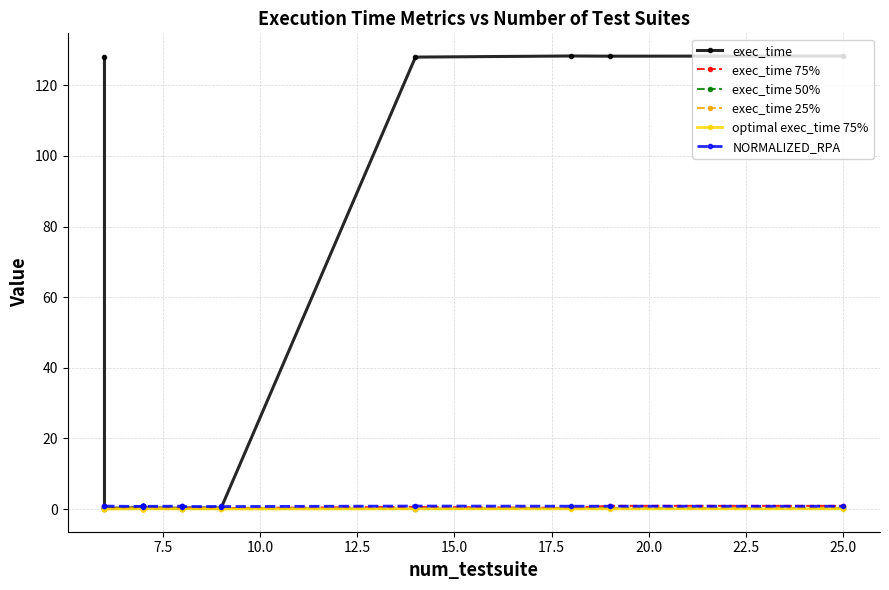

After their last crossing, which series has the higher values: NORMALIZED_RPA or exec_time?

exec_time